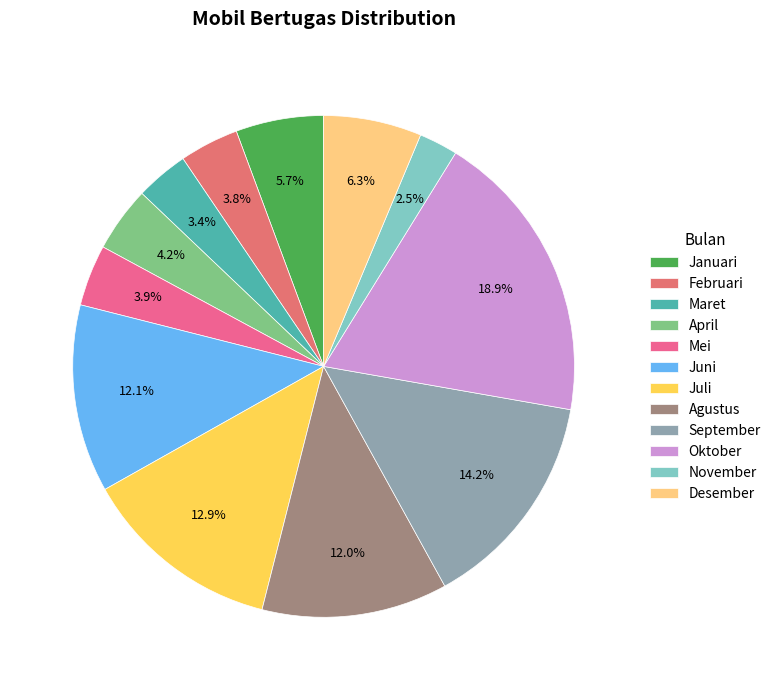

Rank the categories by value from lowest to highest.

November, Maret, Februari, Mei, April, Januari, Desember, Agustus, Juni, Juli, September, Oktober